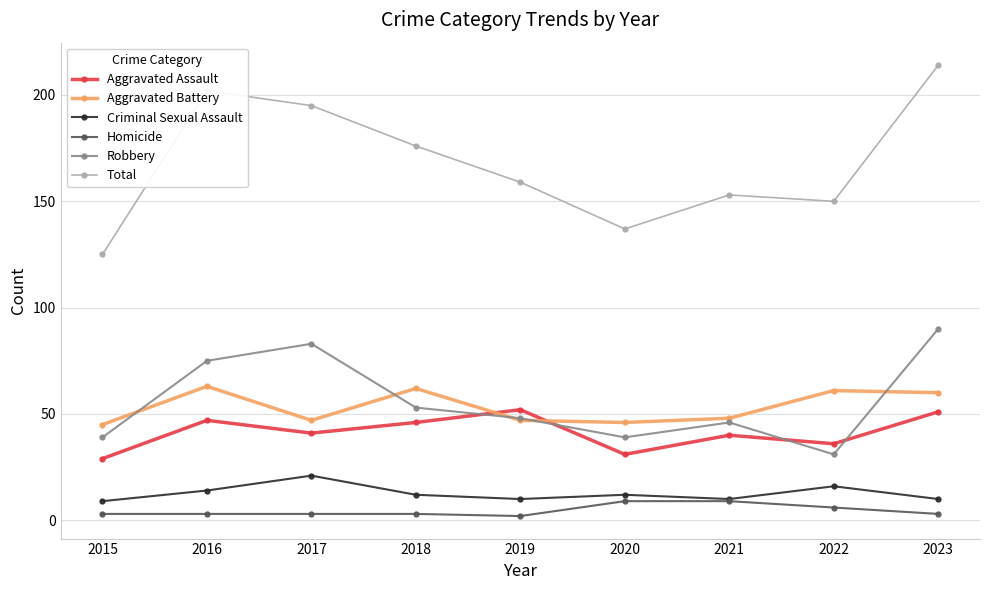

Is it true that Total equals 258 at 2019?

False